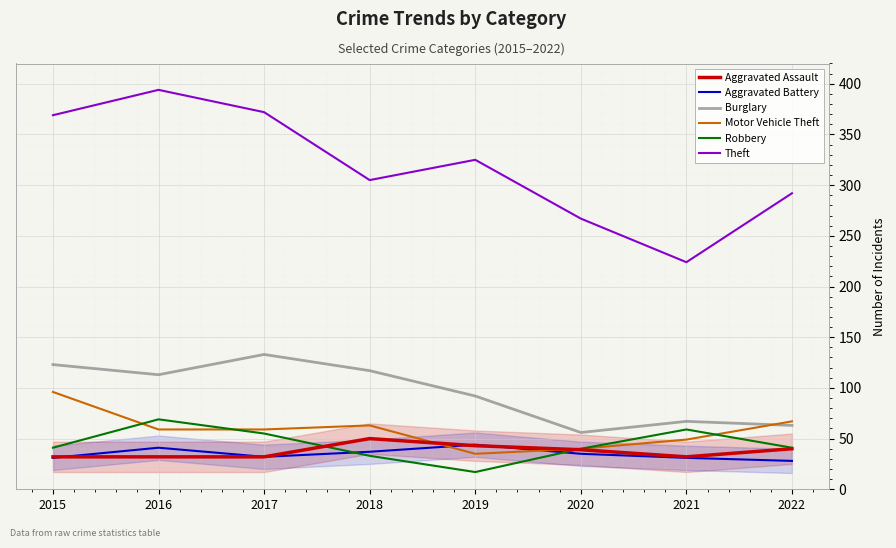

Which category has the highest value in the Motor Vehicle Theft series?

2015